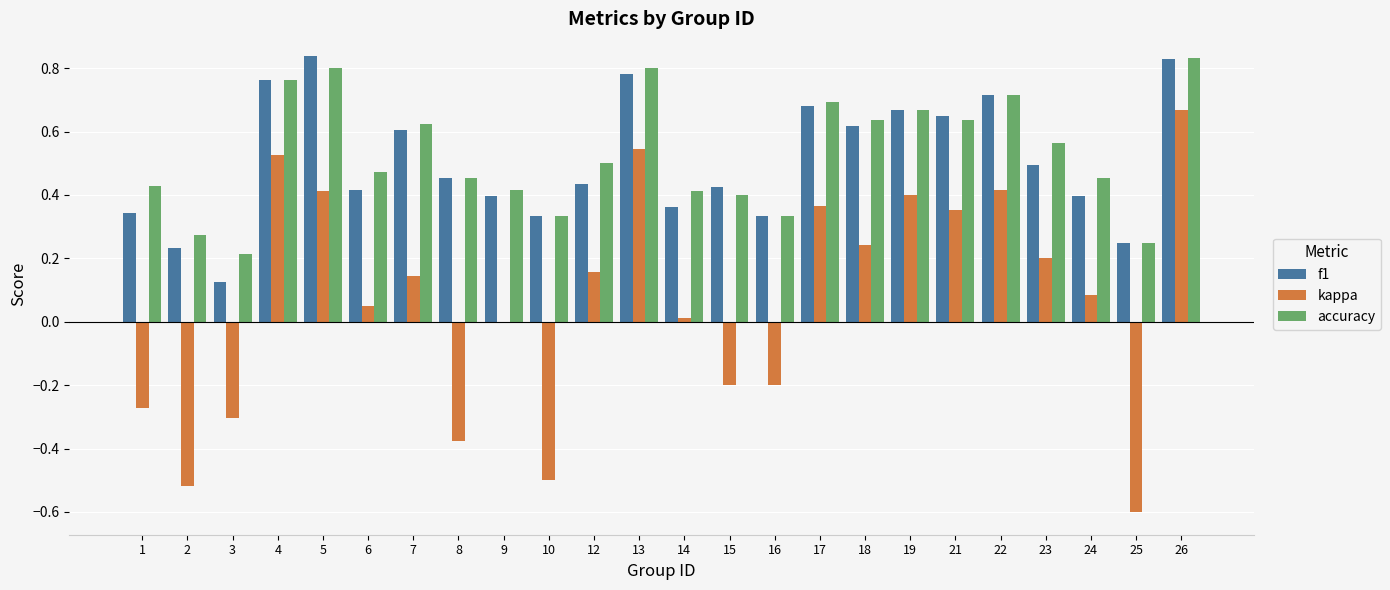

Does the chart contain stacked bars?

No